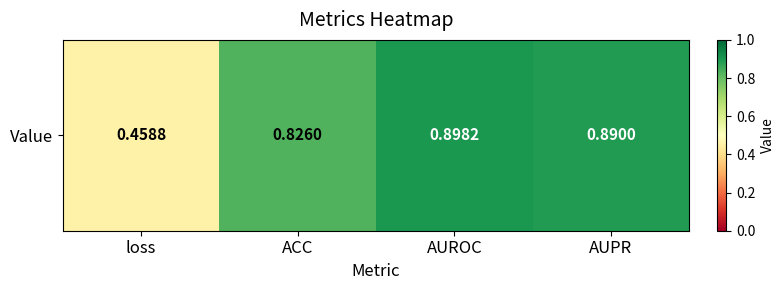

Count the number of data series in this chart.

1